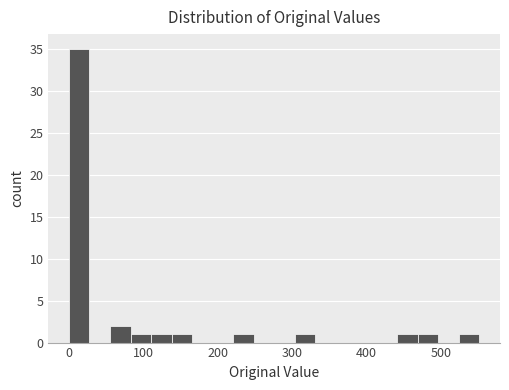

Around what value on the x-axis is the tallest bar? Give the approximate position of its centre, as read against the axis.

10